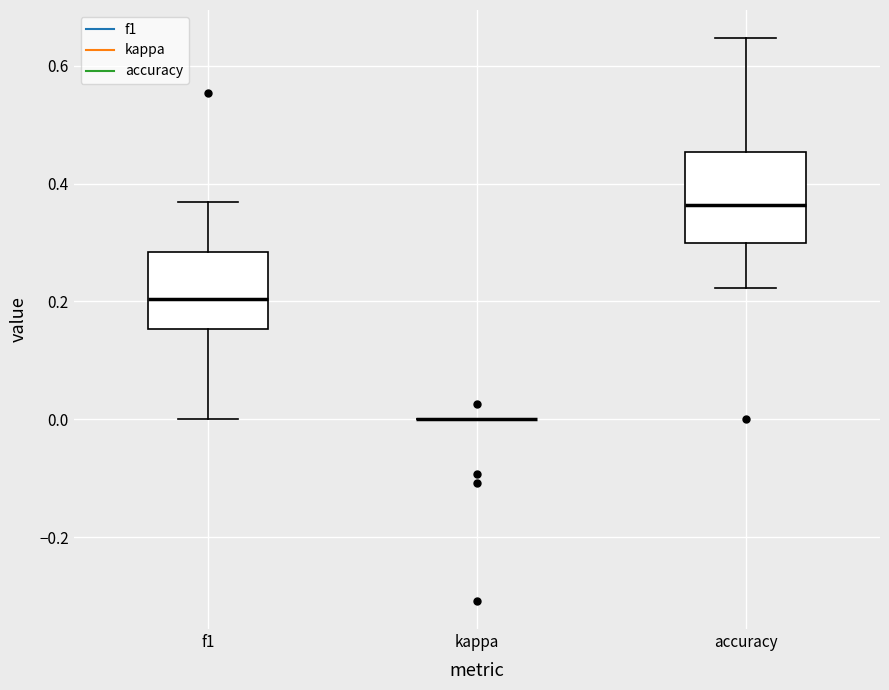

Reading left to right, read every box against the y-axis: the position of its median line, the range the box covers, and the ends of its whiskers. The values are not printed on the chart, so give them approximately, as read against the axis.

f1: median 0.20, box 0.16 to 0.28, whiskers 0.00 to 0.36
kappa: box collapsed to a line at 0.00, whiskers 0.00 to 0.00
accuracy: median 0.36, box 0.30 to 0.46, whiskers 0.22 to 0.64